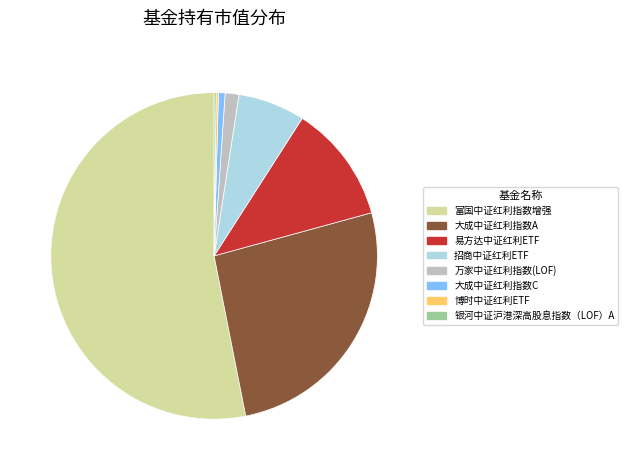

What is the majority slice?

富国中证红利指数增强